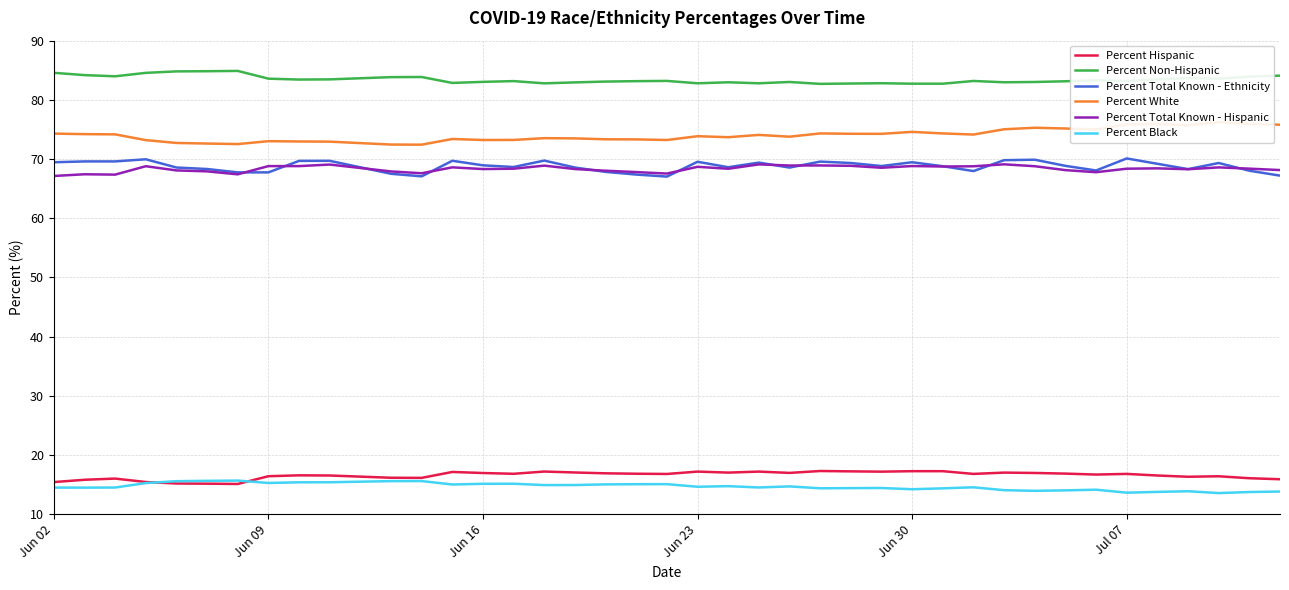

True or false: Percent Hispanic has more than 1 points higher than both neighbors.

True